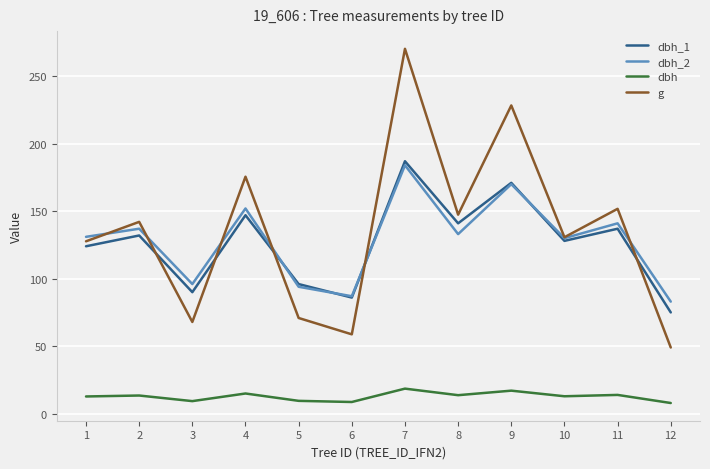

True or false: dbh_1 and dbh cross at least once.

False